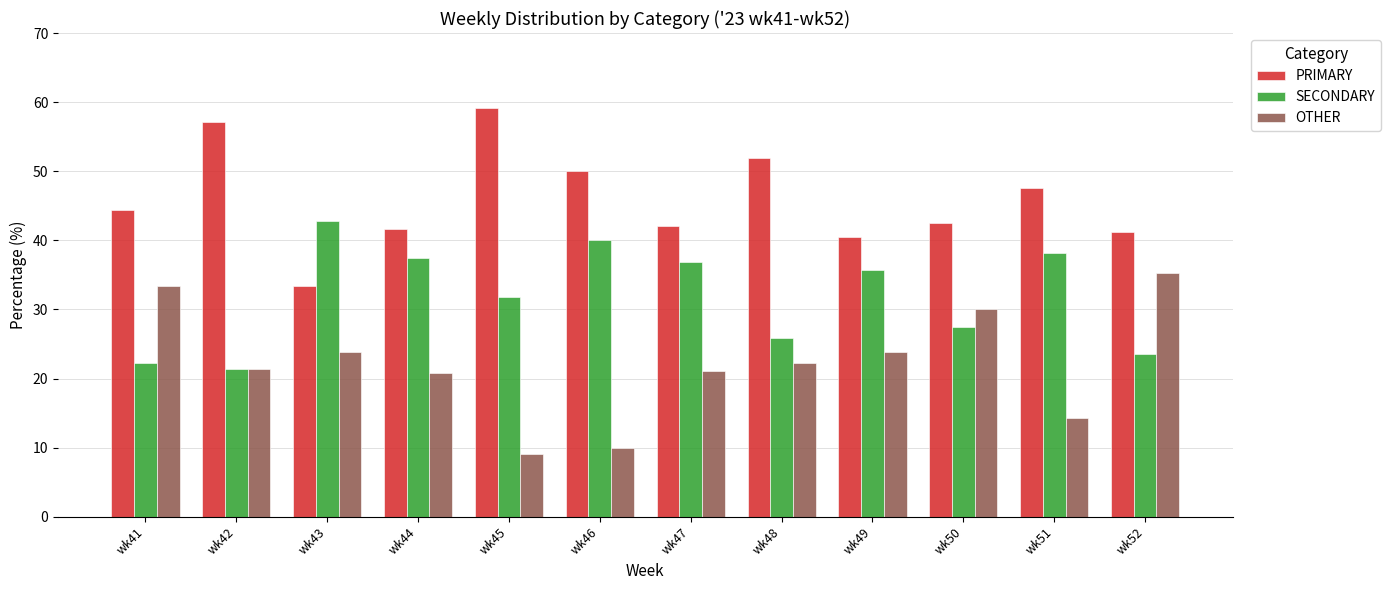

What is the value of the PRIMARY bar at the 4th from the left?

41.7